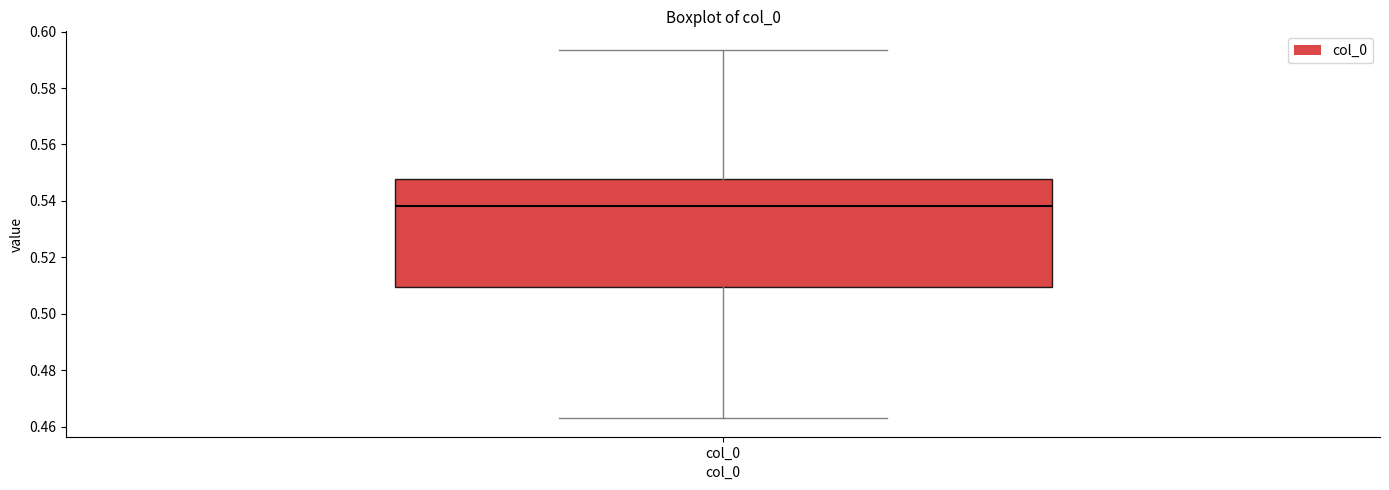

Where does the upper whisker of the box for col_0 end on the y-axis? The values are not printed on the chart, so give them approximately, as read against the axis.

0.594